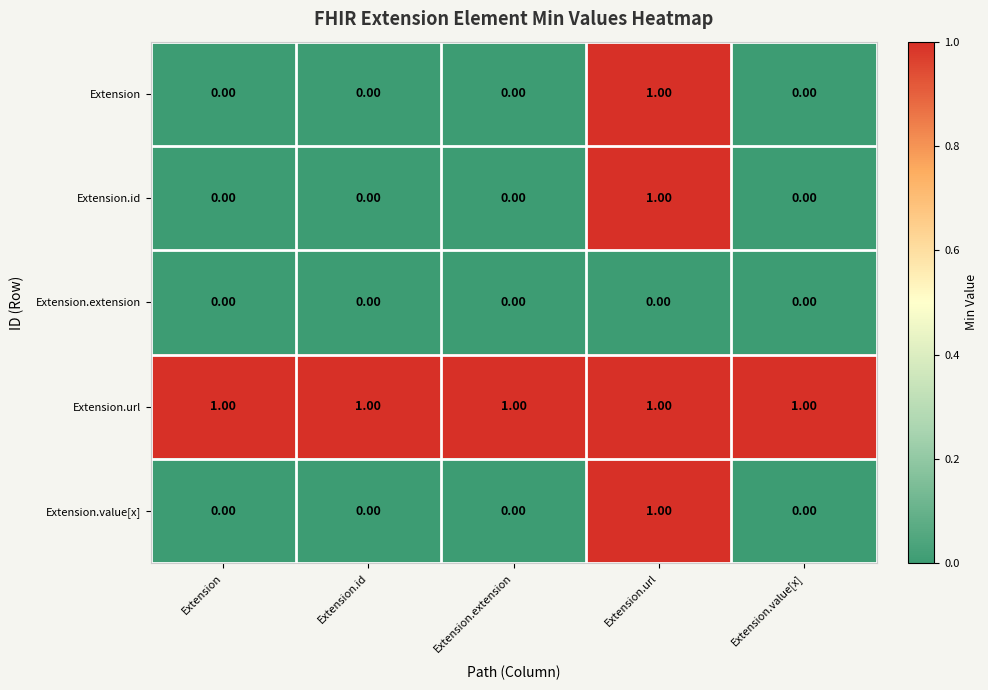

At which category is the sum across all series the highest?

Extension.url